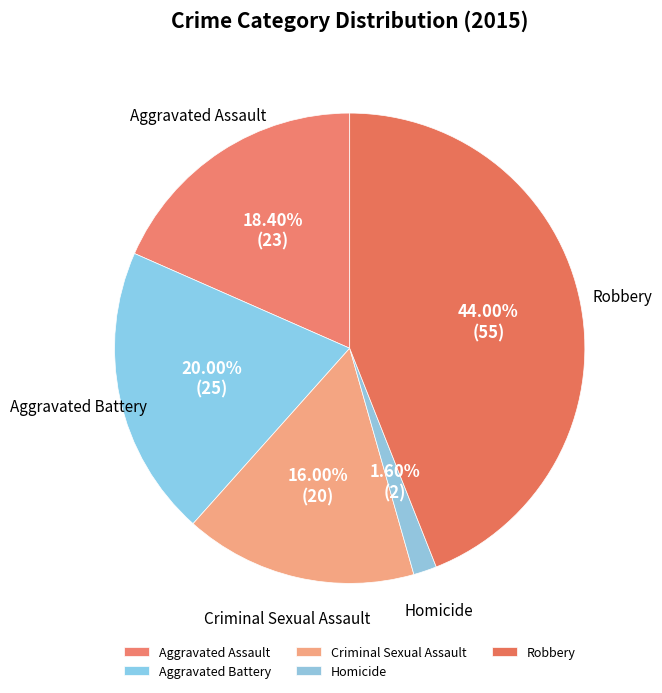

Does Robbery account for over 50% of the chart?

No